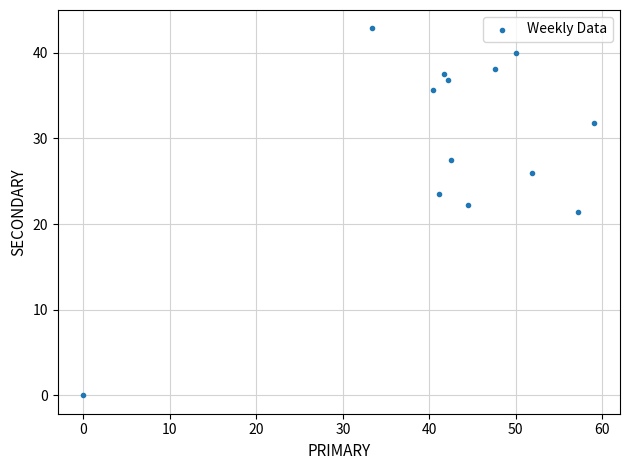

What is the range of Y values (max minus min)?

42.9